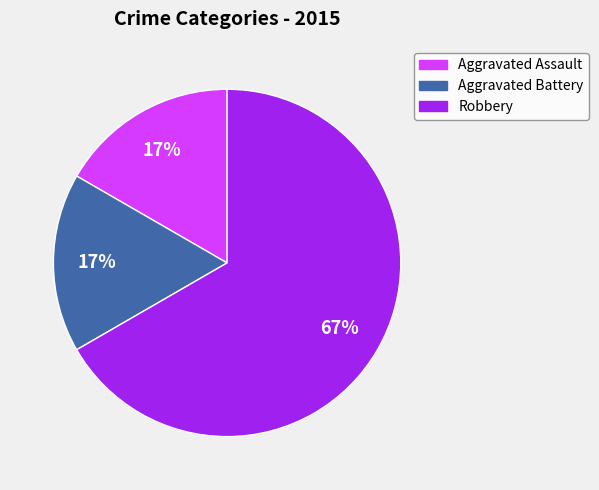

What percentage is the Aggravated Assault slice, to the nearest percent?

17%